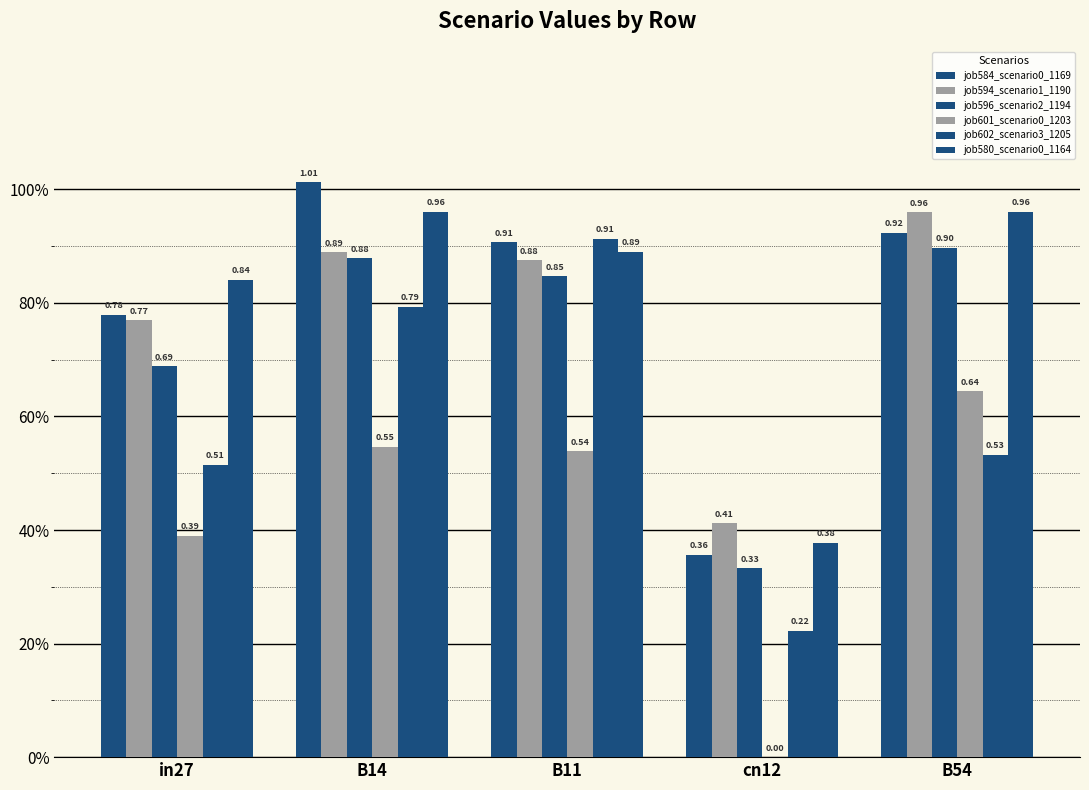

Does the chart contain stacked bars?

No